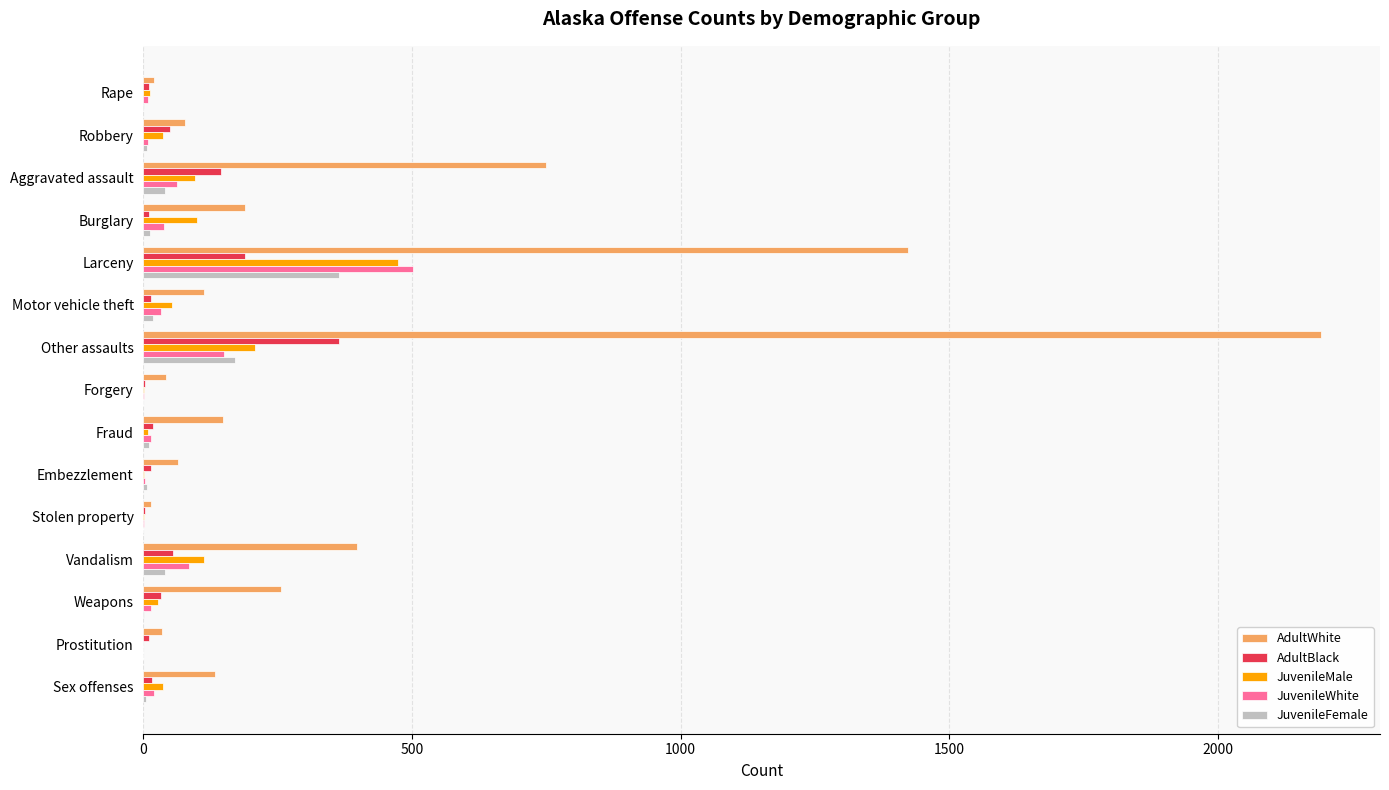

What is the sum of all JuvenileMale values?

1167